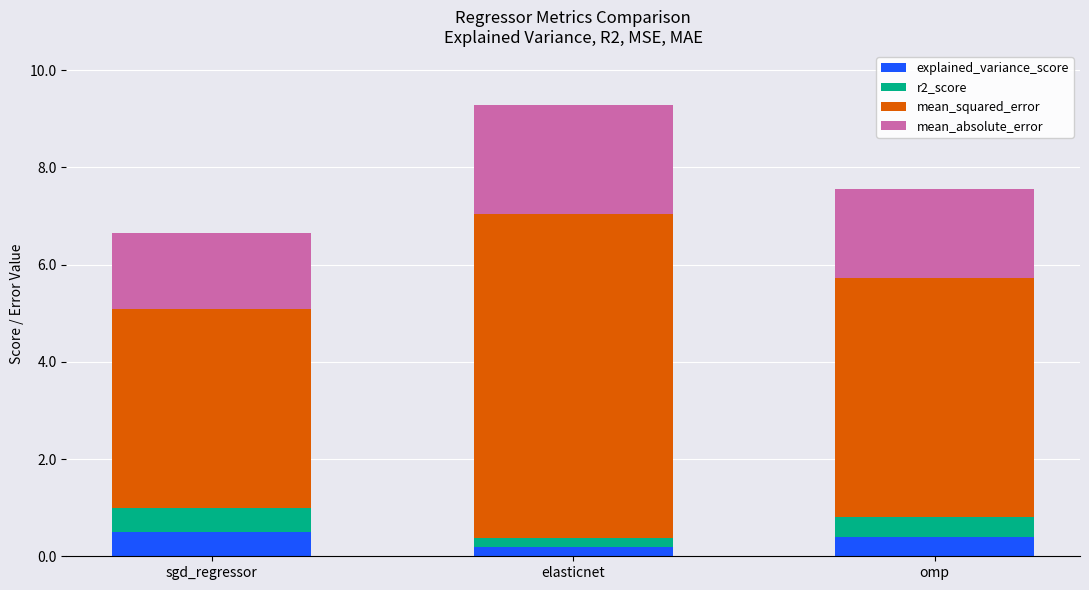

What is the sum of all explained_variance_score values?

1.1